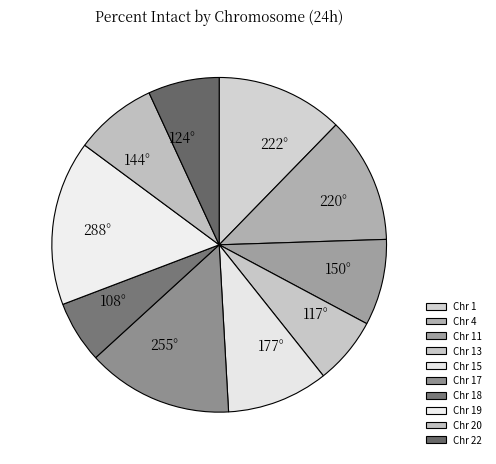

Which category has the biggest portion of the pie?

Chr 19